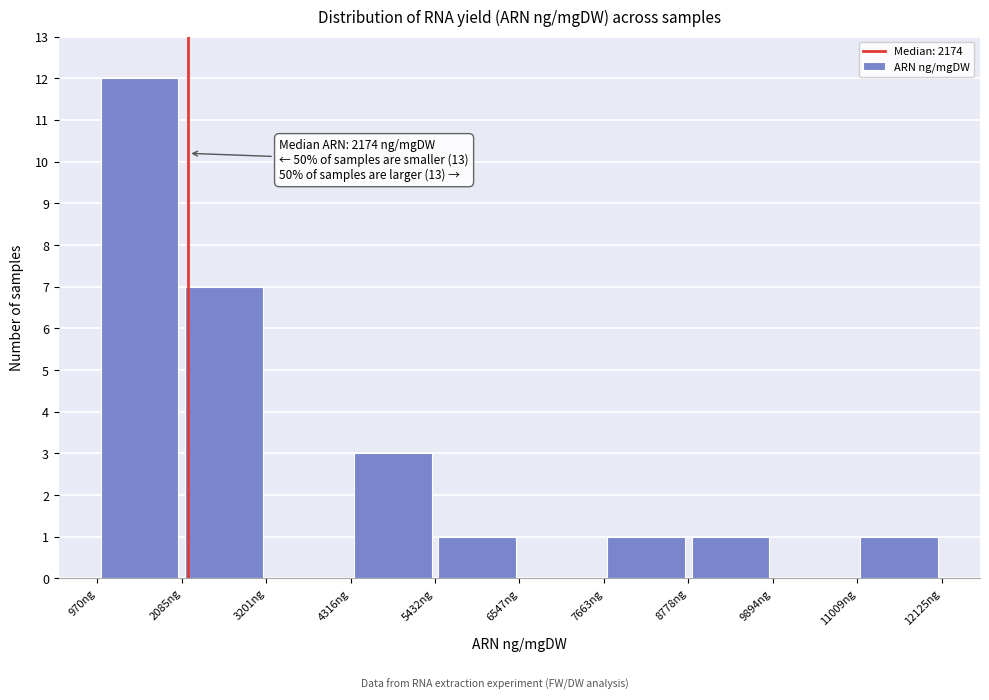

Which range on the x-axis has the tallest bar?

1000 to 2000